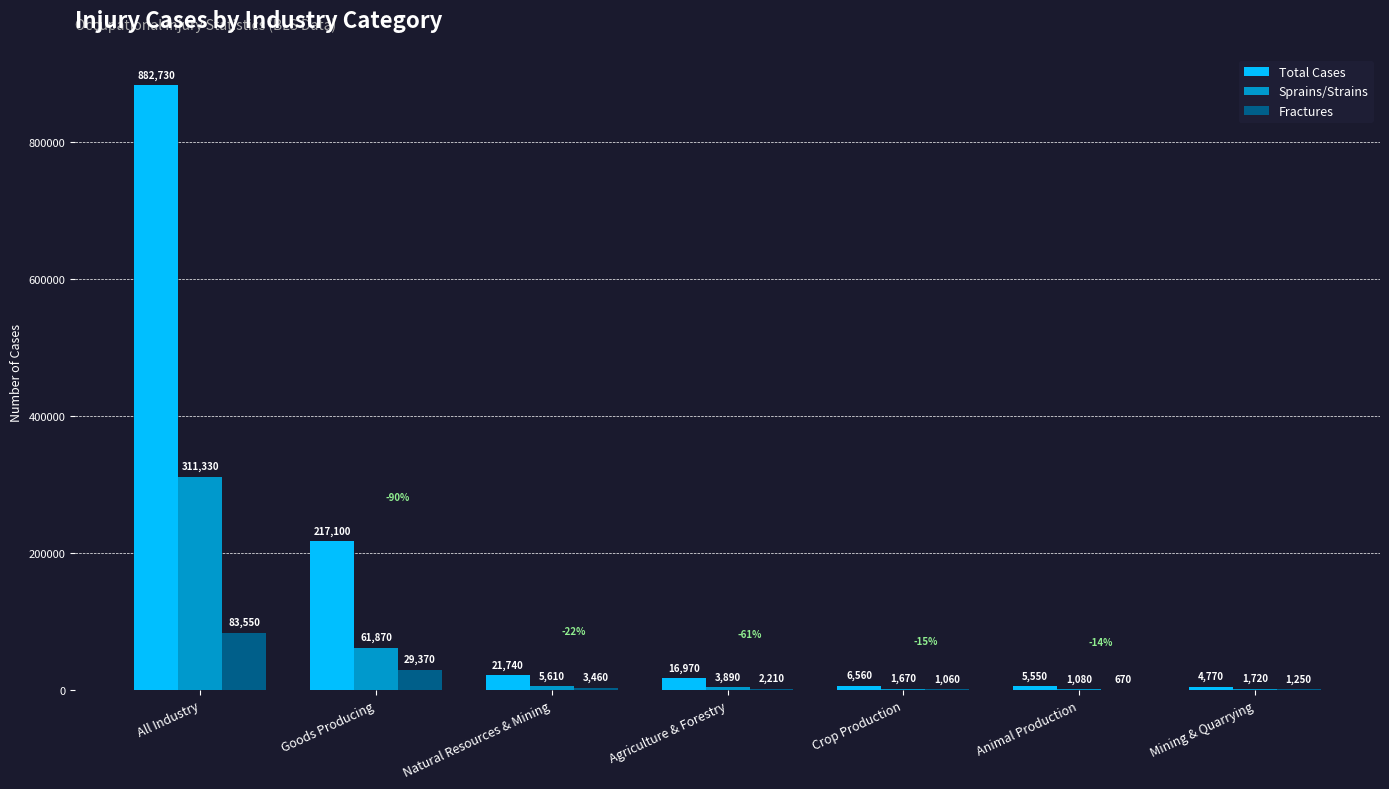

How many series are shown in this chart?

3